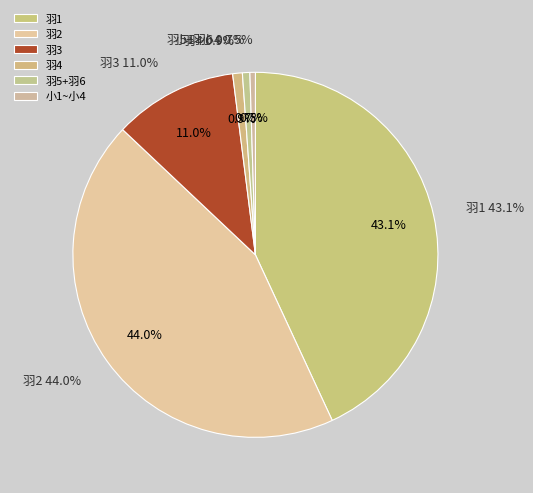

Is it true that 羽1 is 29% of the pie?

False